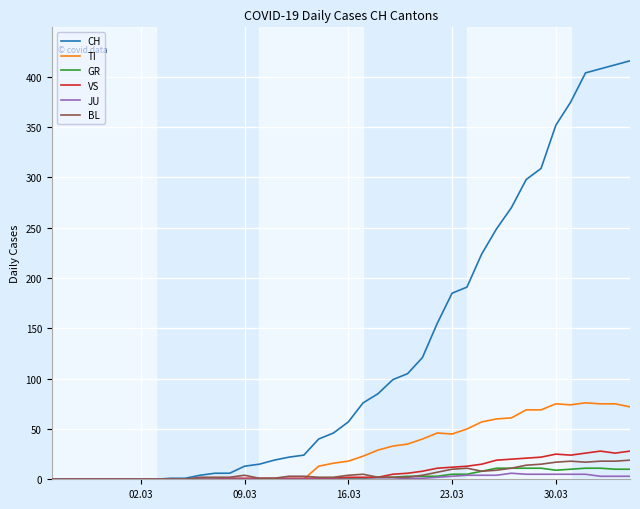

What is the greatest value displayed?

416